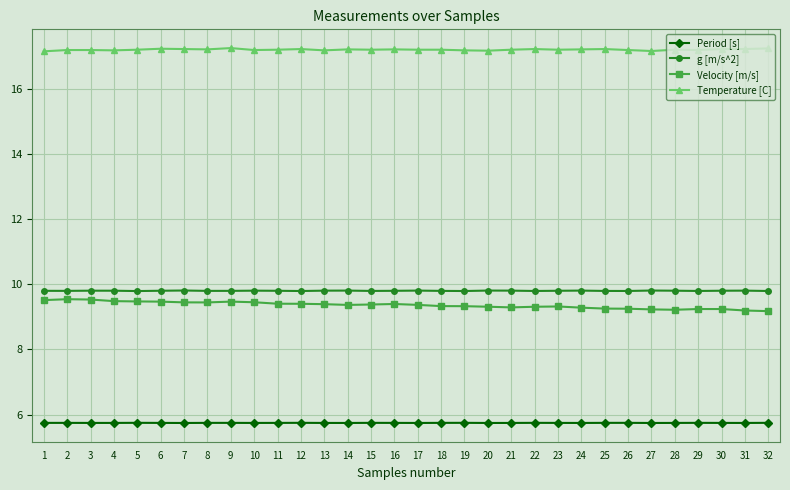

What are all the series names shown in the legend?

Period [s], g [m/s^2], Velocity [m/s], Temperature [C]